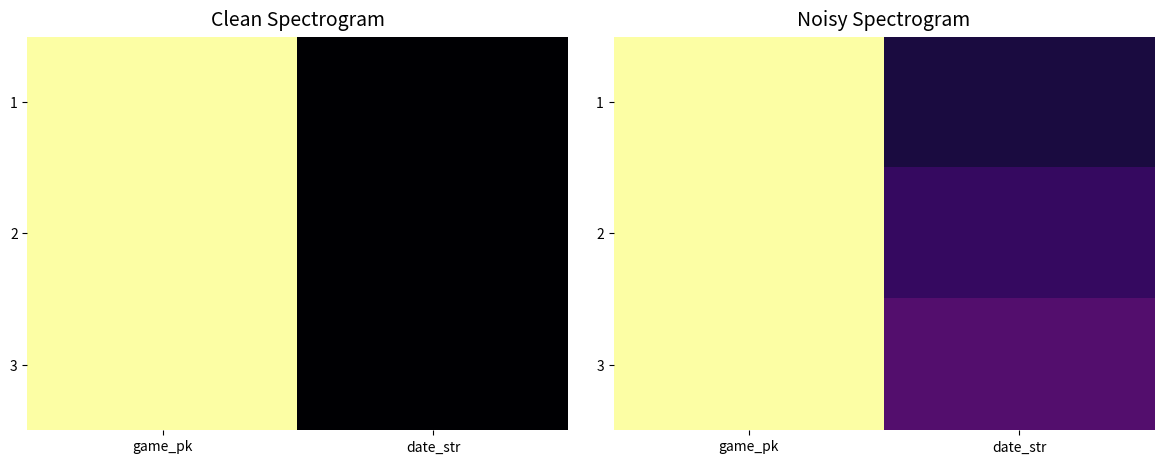

At which category does the chart reach its peak across all series?

game_pk